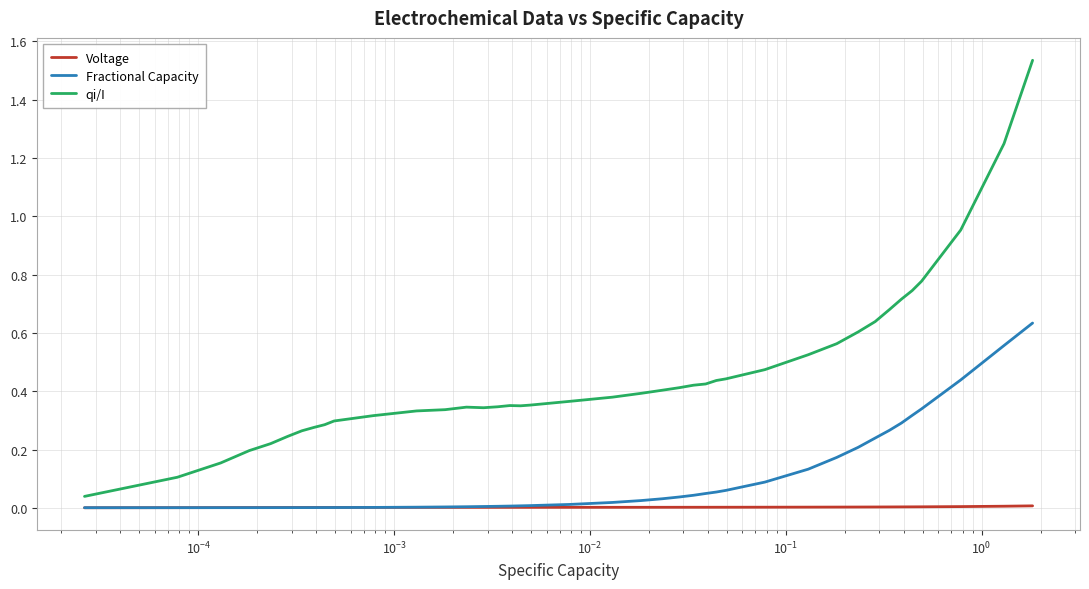

Does the chart have visible grid lines?

Yes